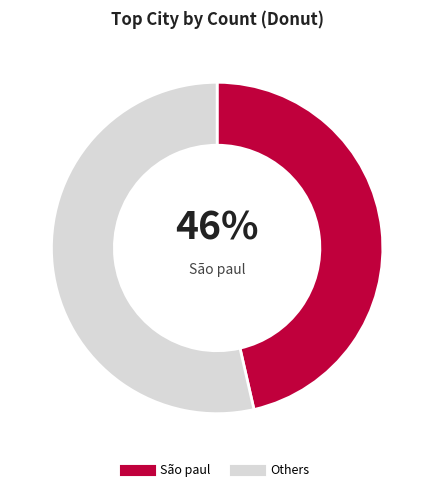

How many slices are in this pie chart?

2